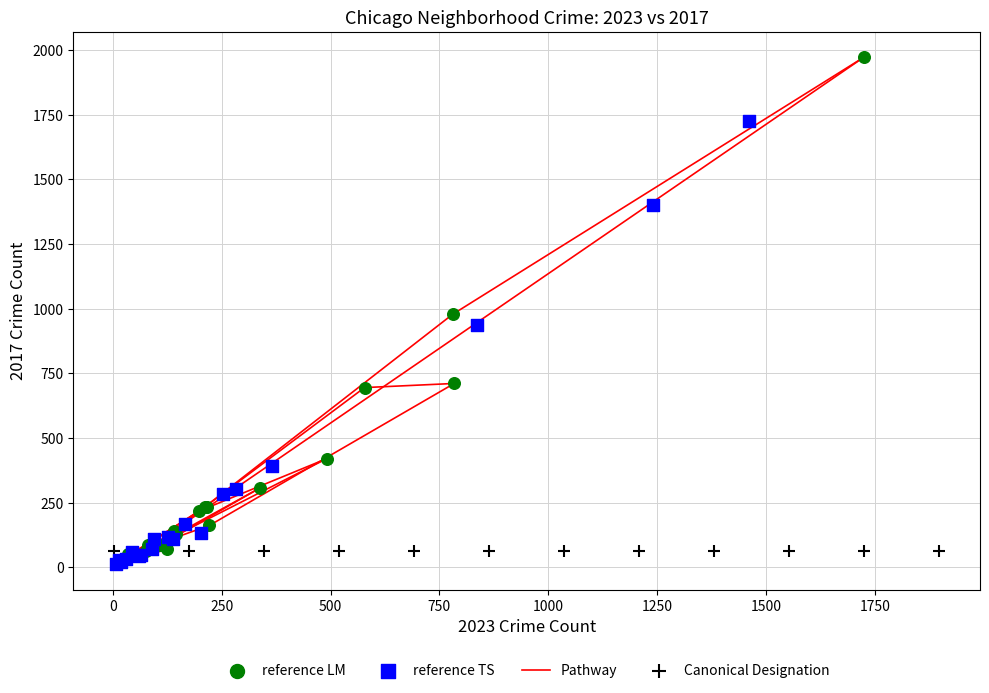

Which series contains the highest Y value?

reference LM